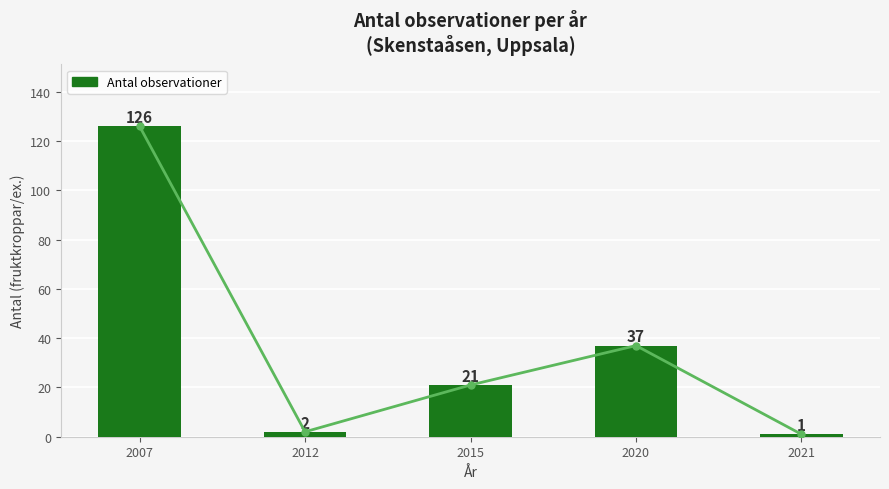

At which category does the chart reach its minimum across all series?

2021